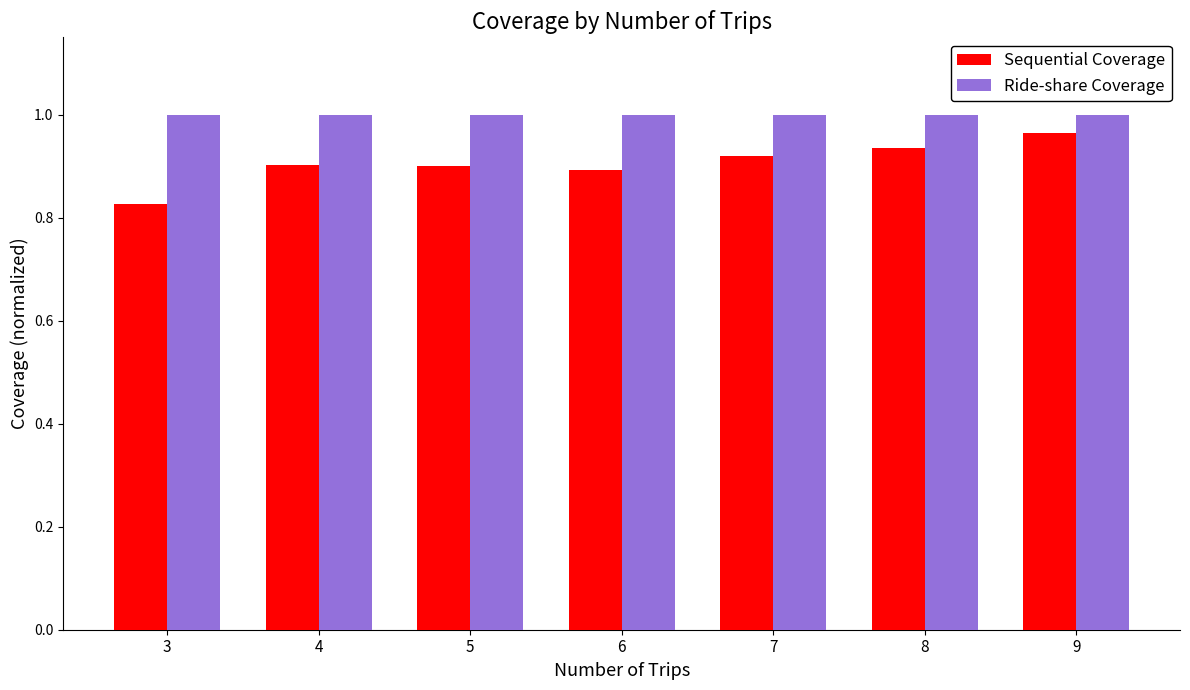

Which series changed the most between 3 and 9?

Sequential Coverage